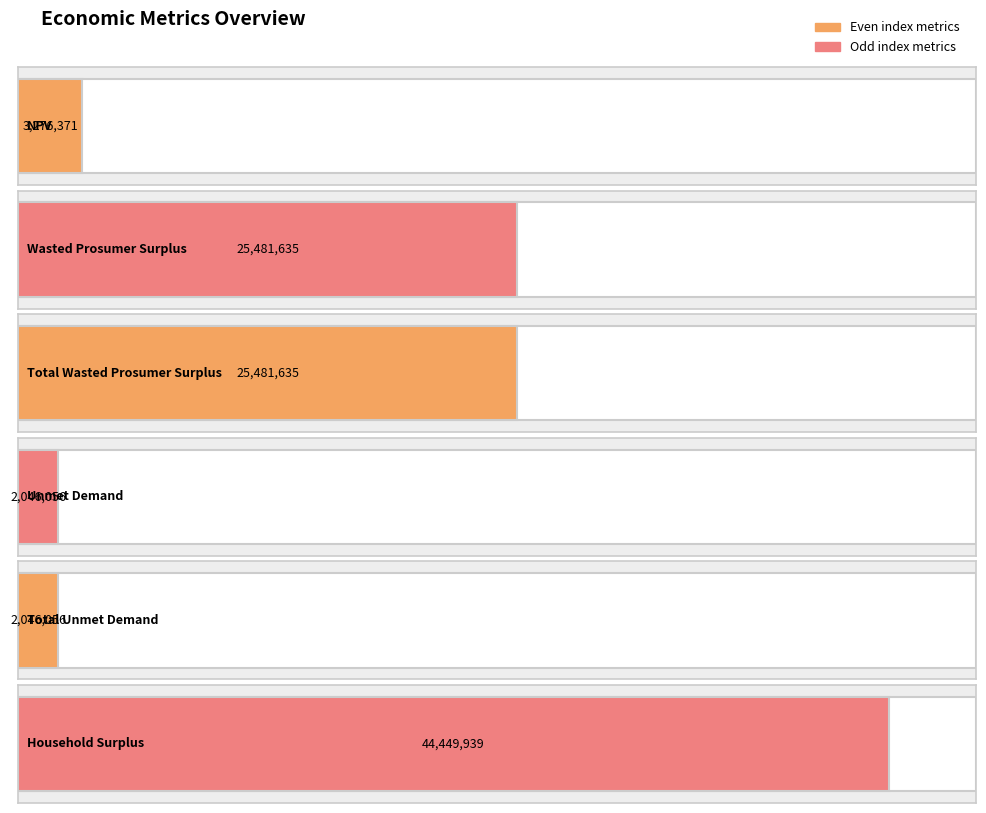

True or false: the data shows 2046056.1 at Unmet Demand.

True